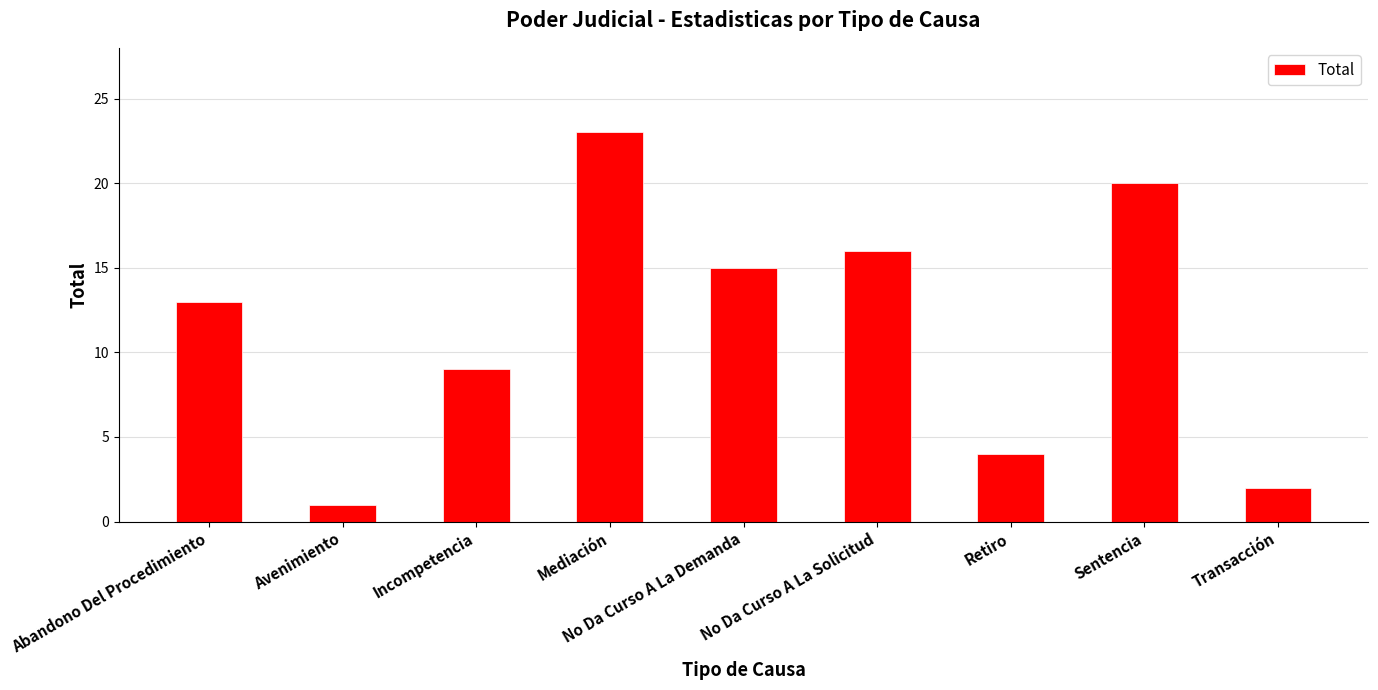

The value at No Da Curso A La Solicitud is 16. True or false?

True